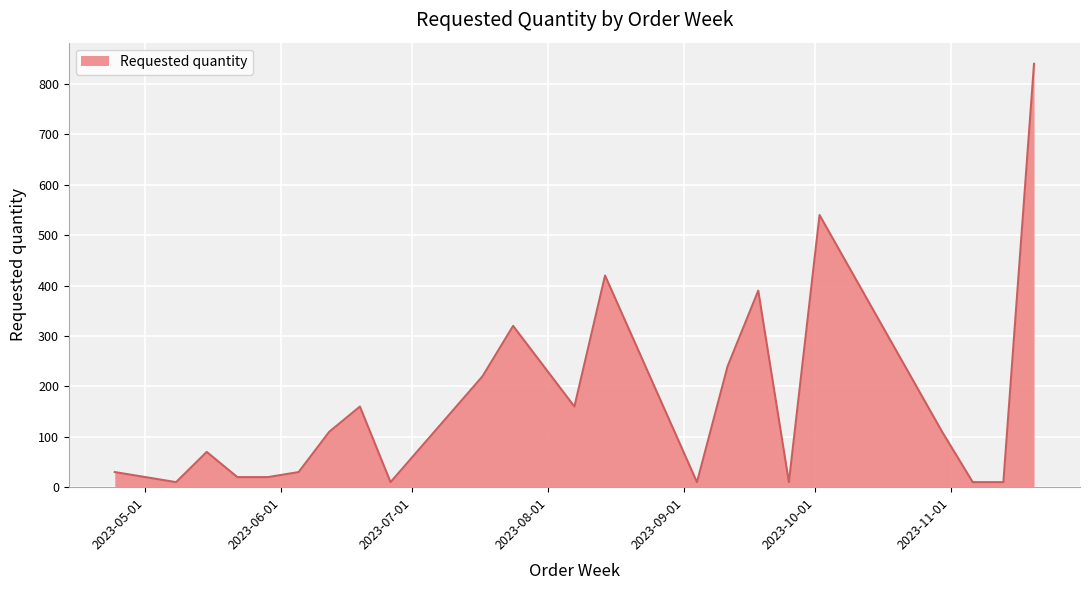

How many series are shown in this chart?

1